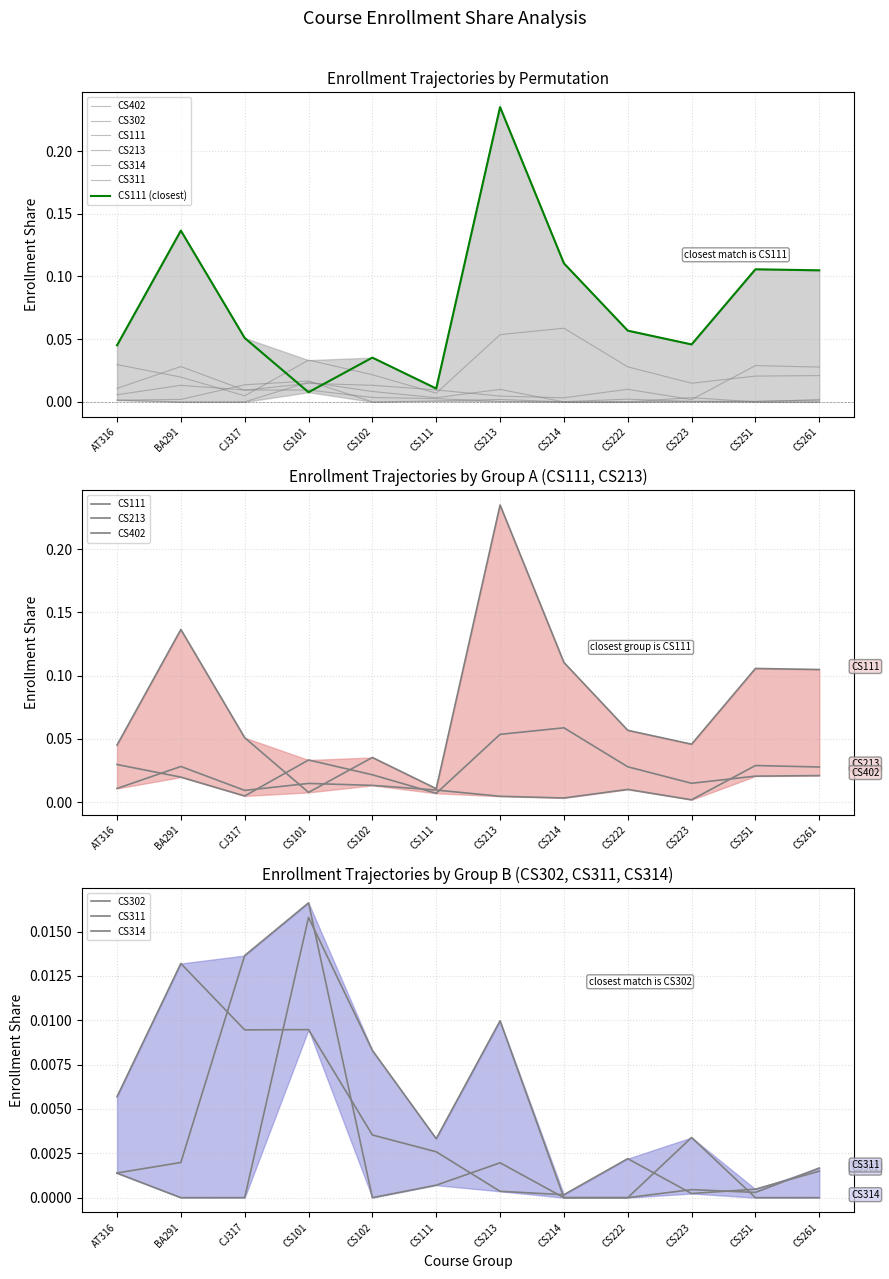

The CS111 series shows 0.3 at CS213. True or false?

False